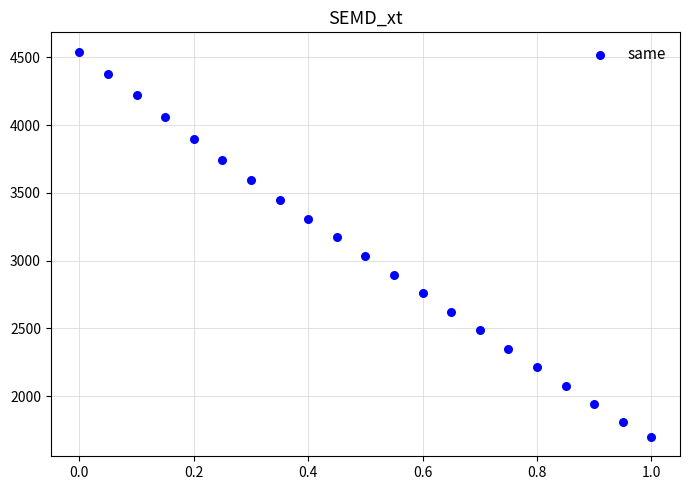

What is the range of Y values (max minus min)?

2846.0